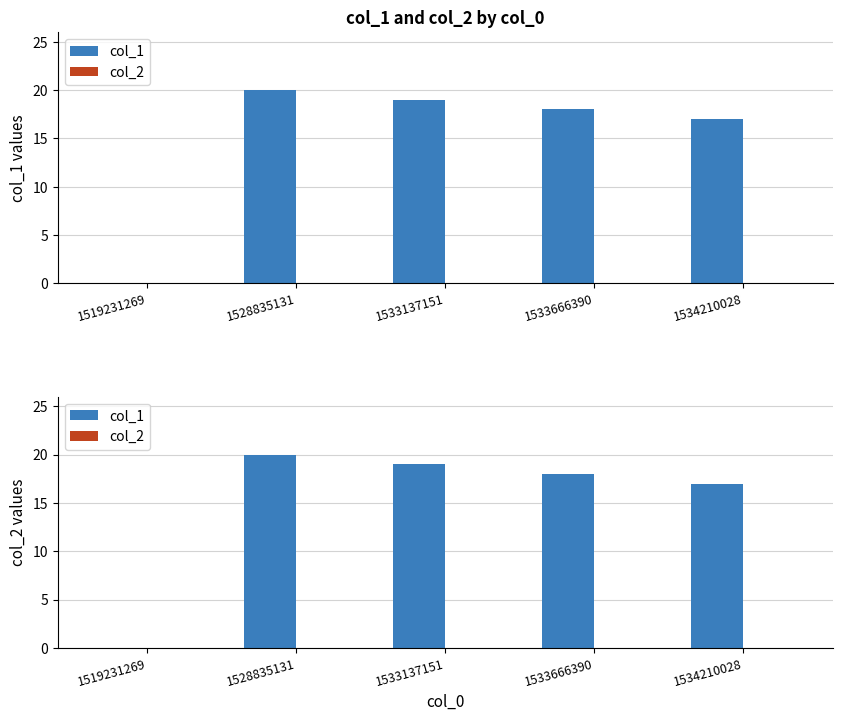

Rank the series by their maximum value, from highest to lowest.

col_1, col_2